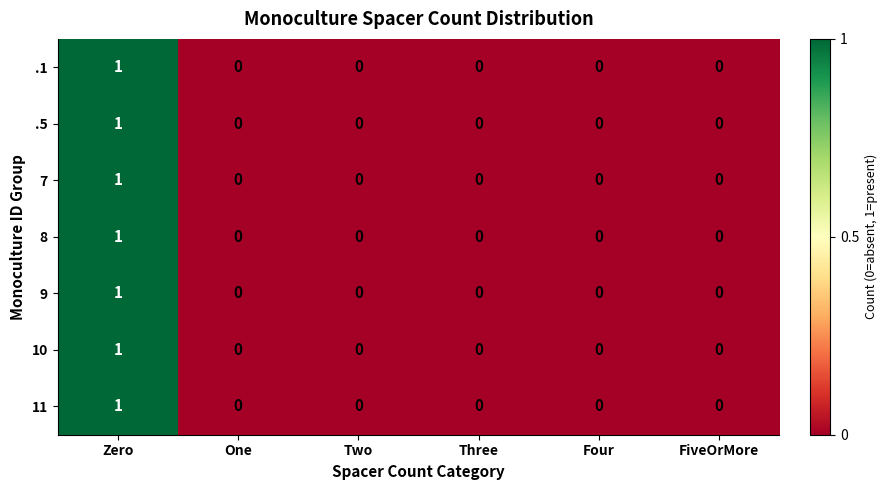

Which label corresponds to the largest value in the chart?

Zero